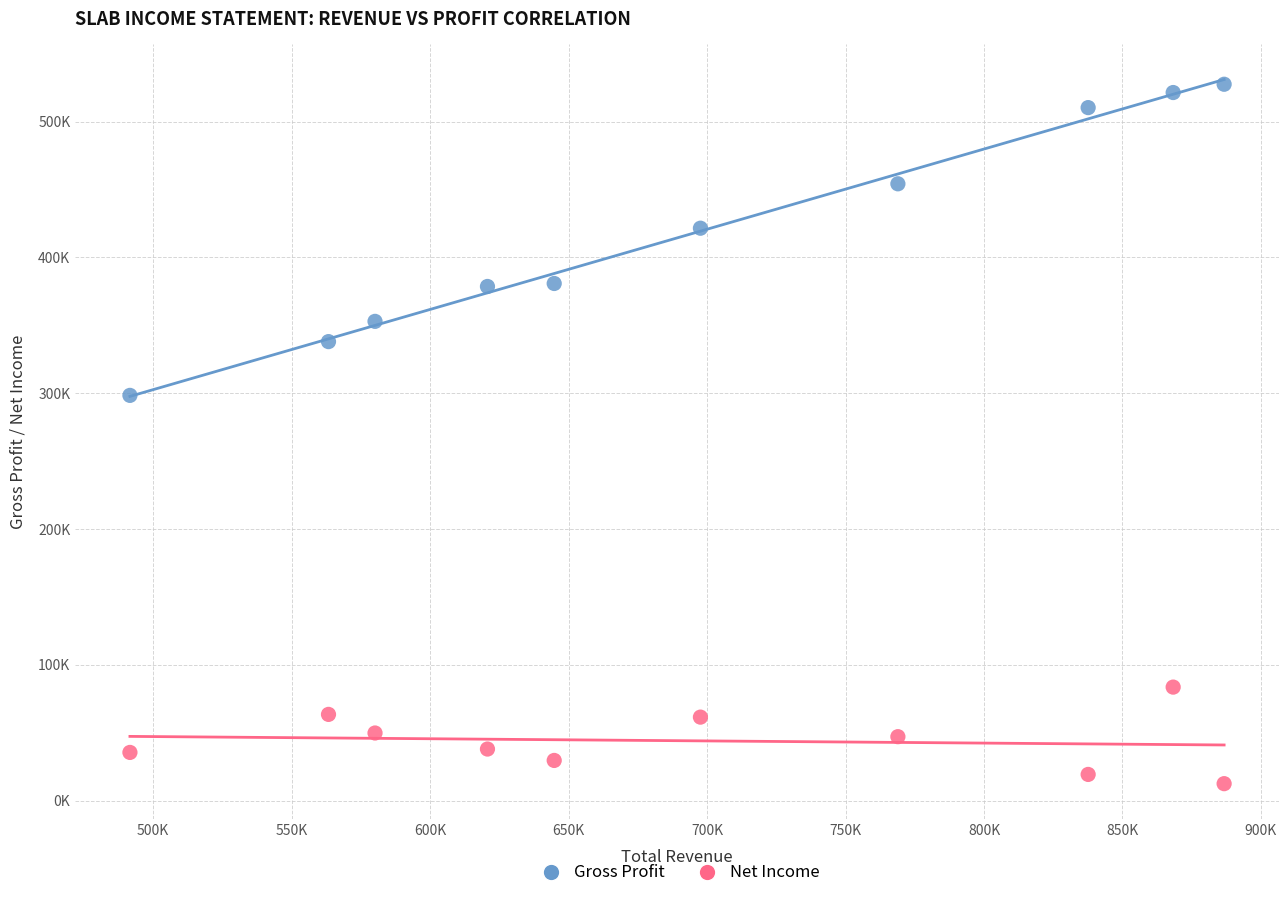

Which series reaches the maximum Y coordinate?

Gross Profit